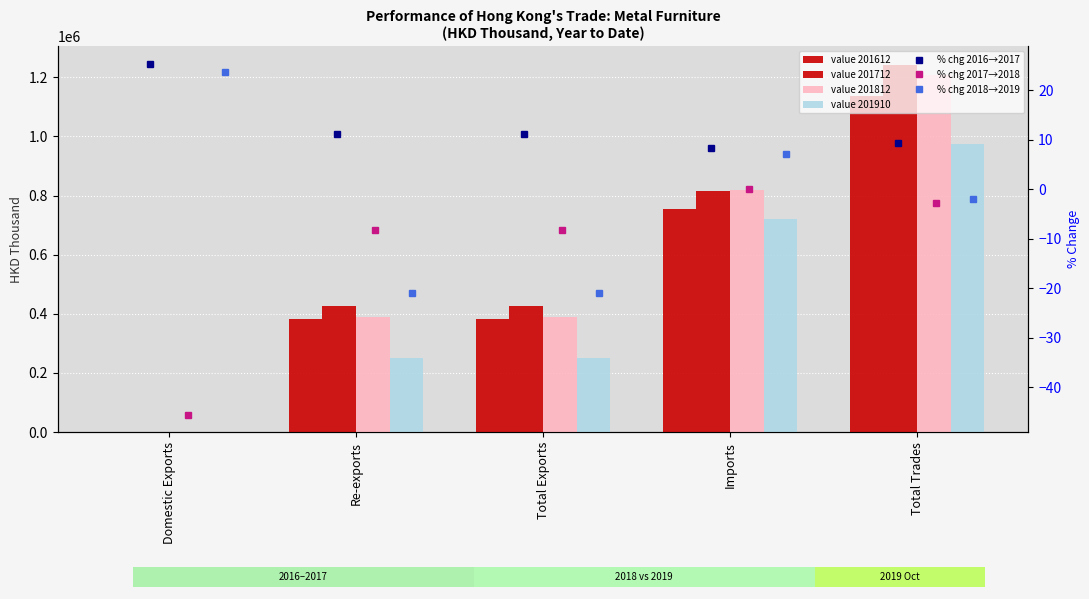

Where is 201812_pct nearest to the value -22?

Total Exports